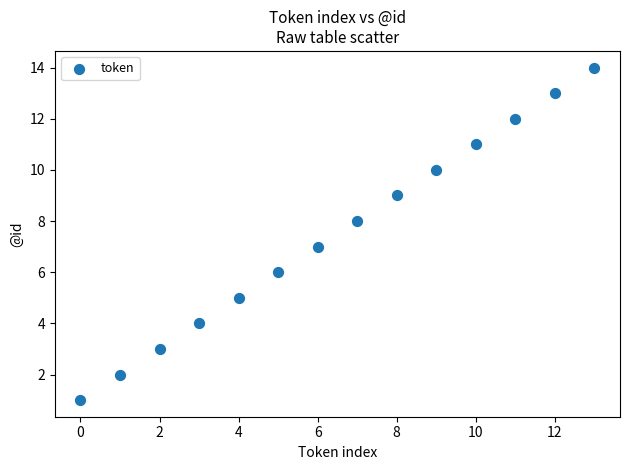

What is the range of Y values (max minus min)?

13